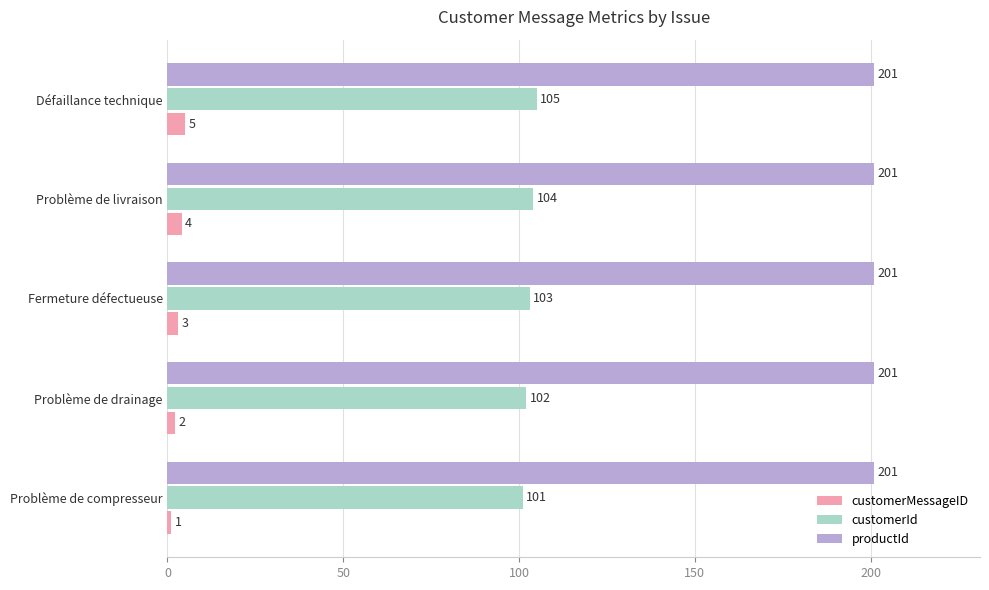

What is the difference between the highest and lowest values at Problème de livraison?

197